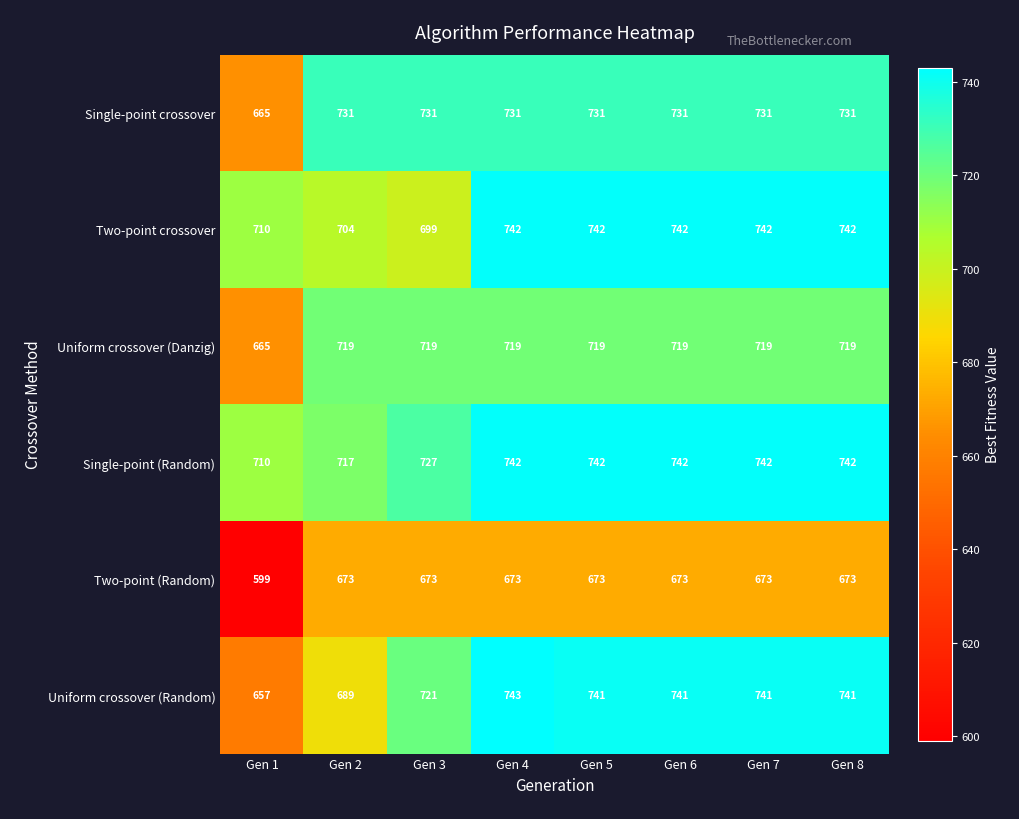

What is the spread (max minus min) of values at Gen 7?

69